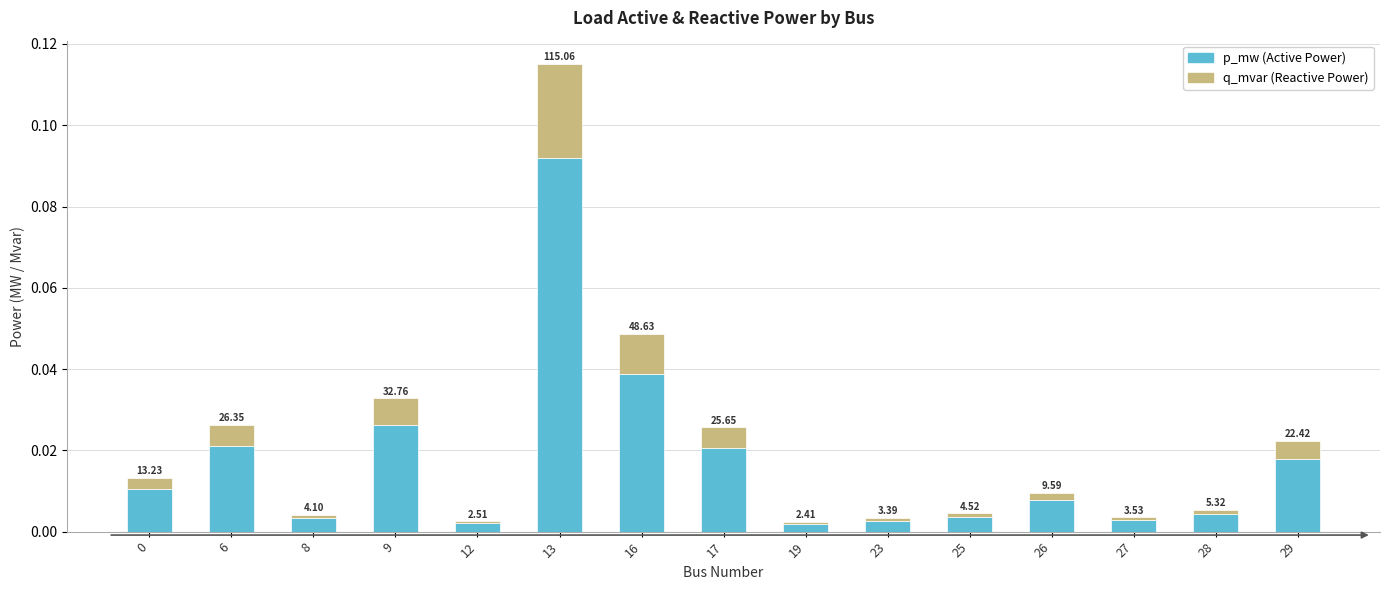

The value of q_mvar at 6 is 0.0. True or false?

False